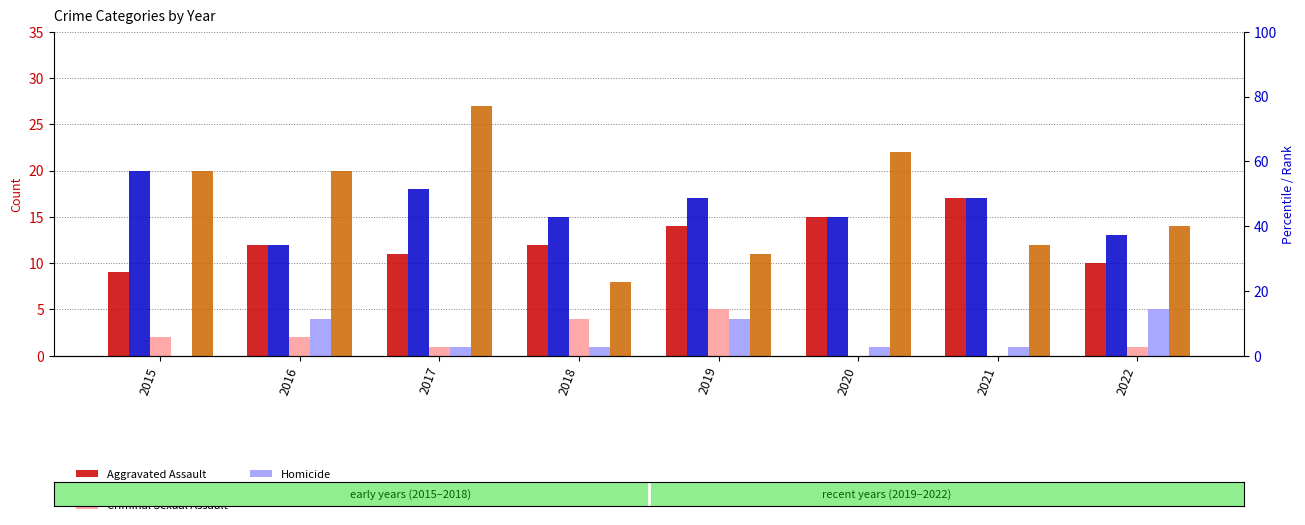

What is the lowest value of the Robbery series?

8